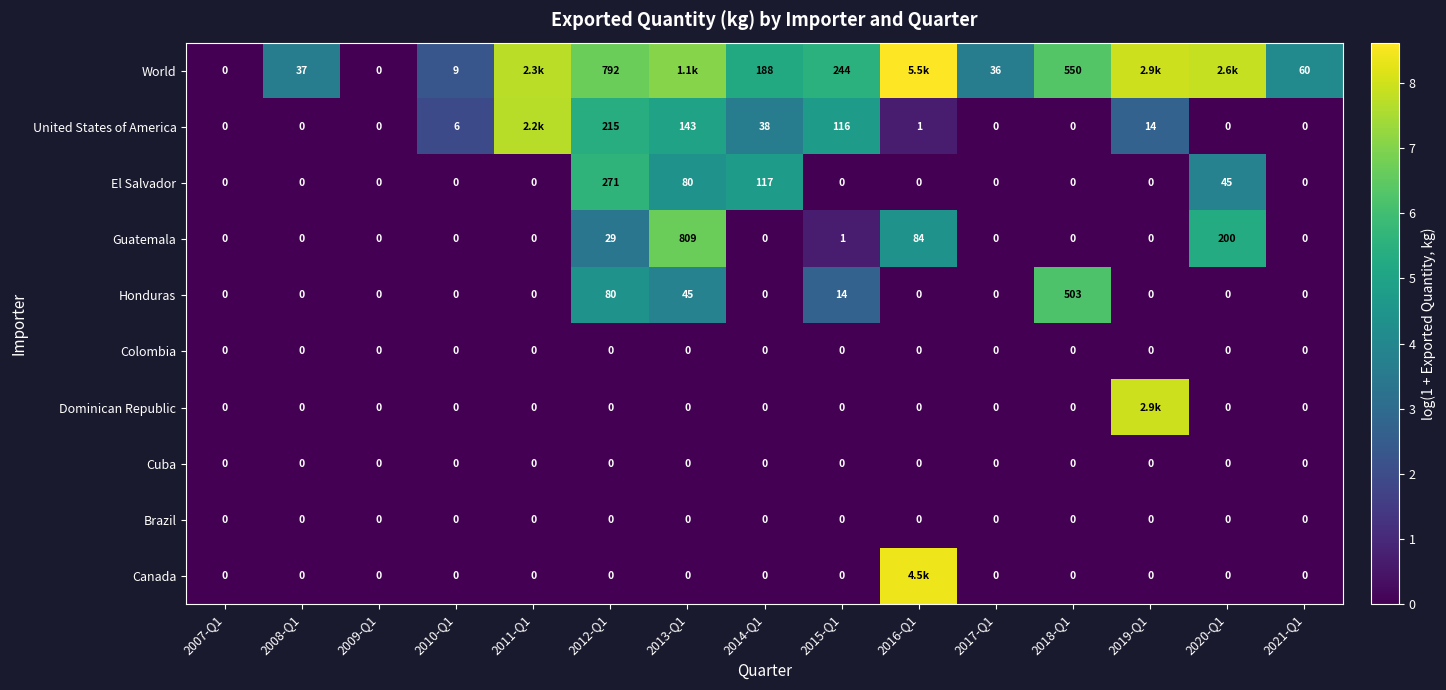

Between 2009-Q1 and 2017-Q1, which series saw the biggest shift?

World